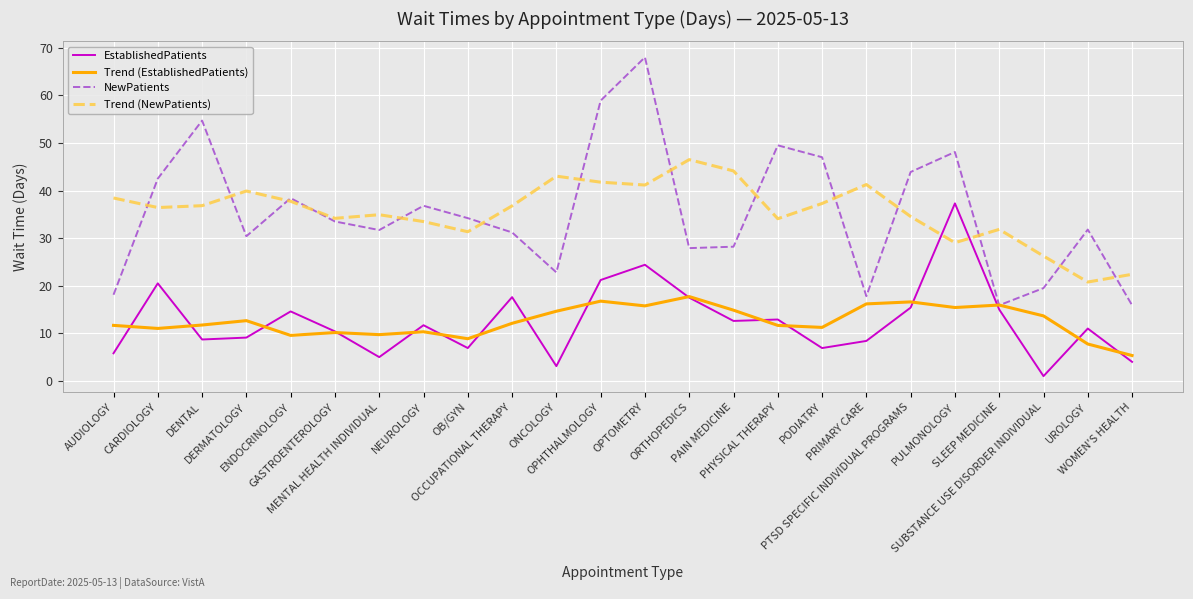

Which category has the lowest value across all series?

SUBSTANCE USE DISORDER INDIVIDUAL